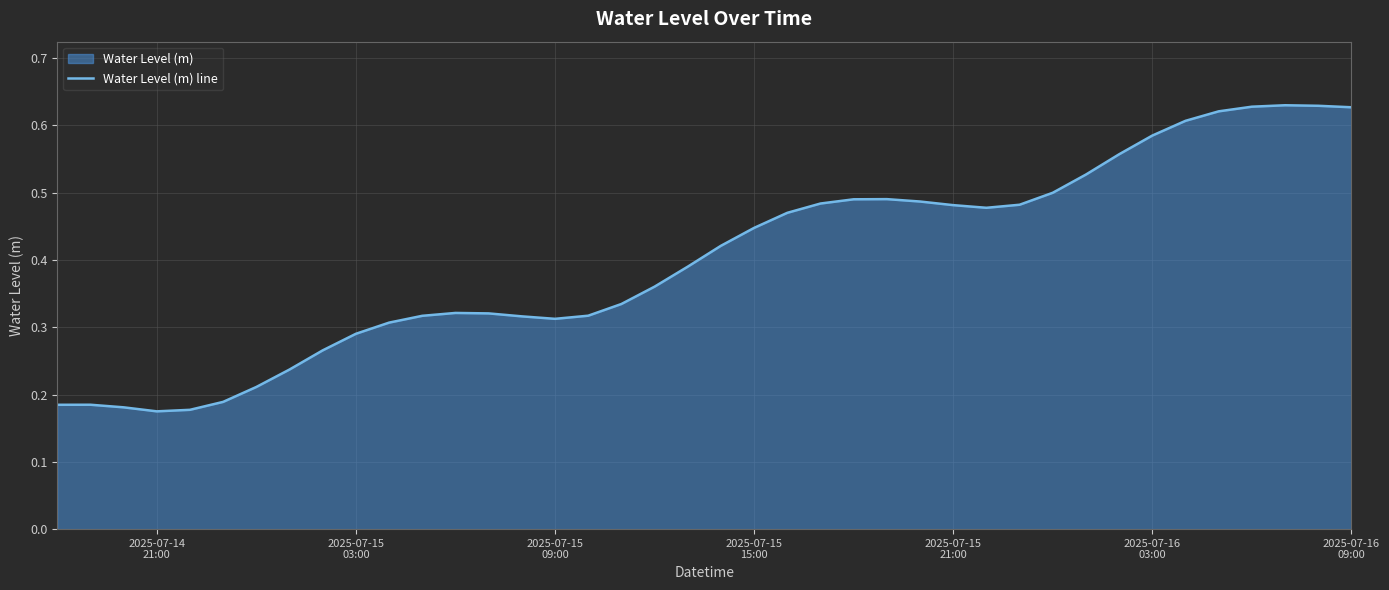

What is the value of the 31st point from the left?

0.5